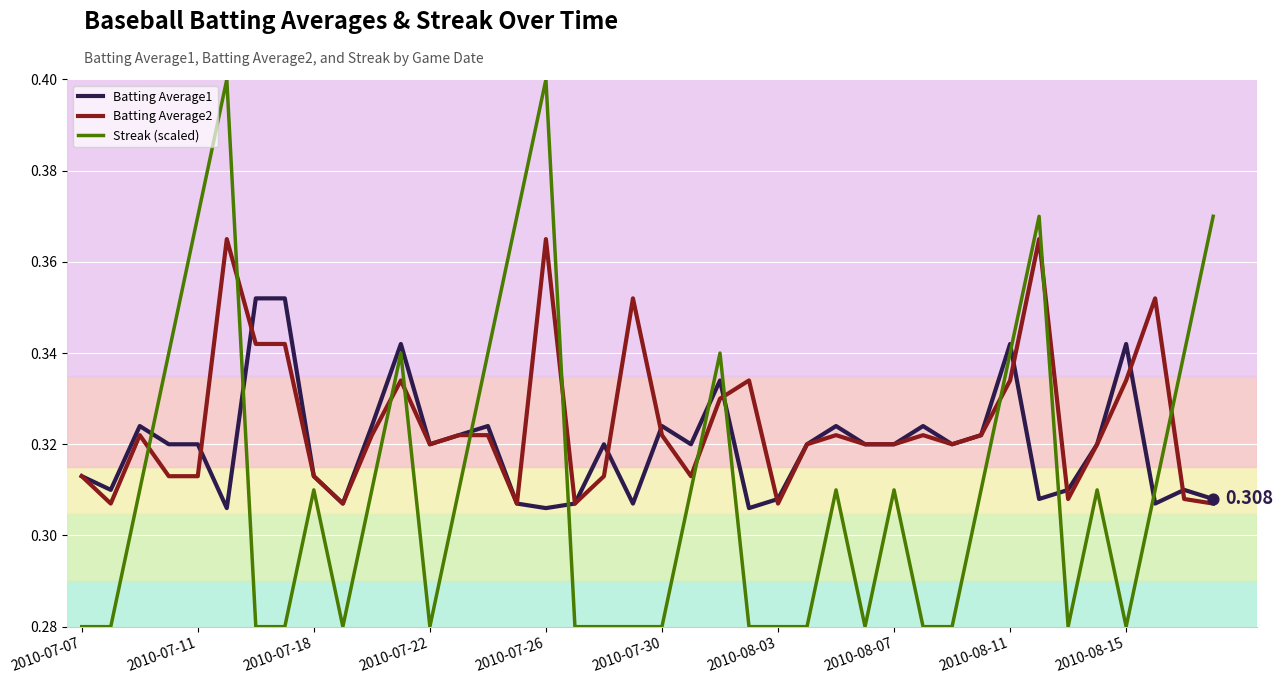

Which series has the largest Y range (max minus min)?

Streak (scaled)